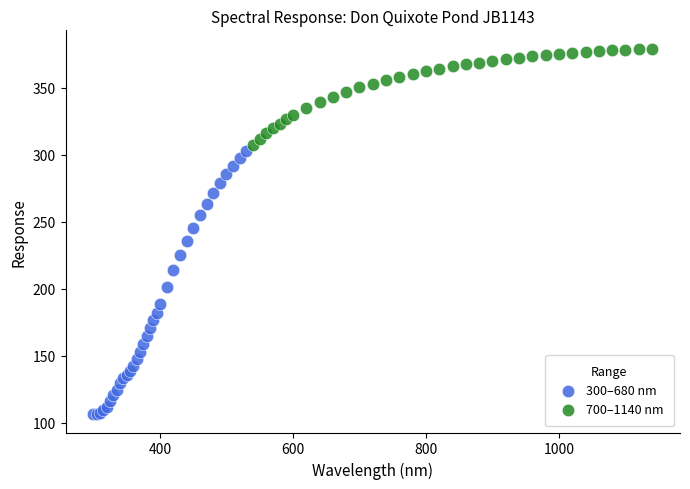

Which series contains the lowest Y value?

300–680 nm